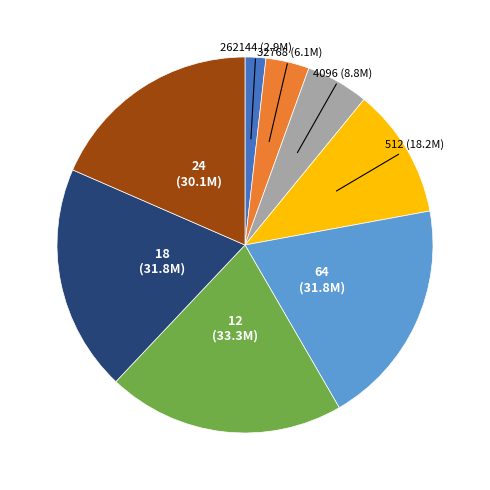

Does any single category account for the majority?

No